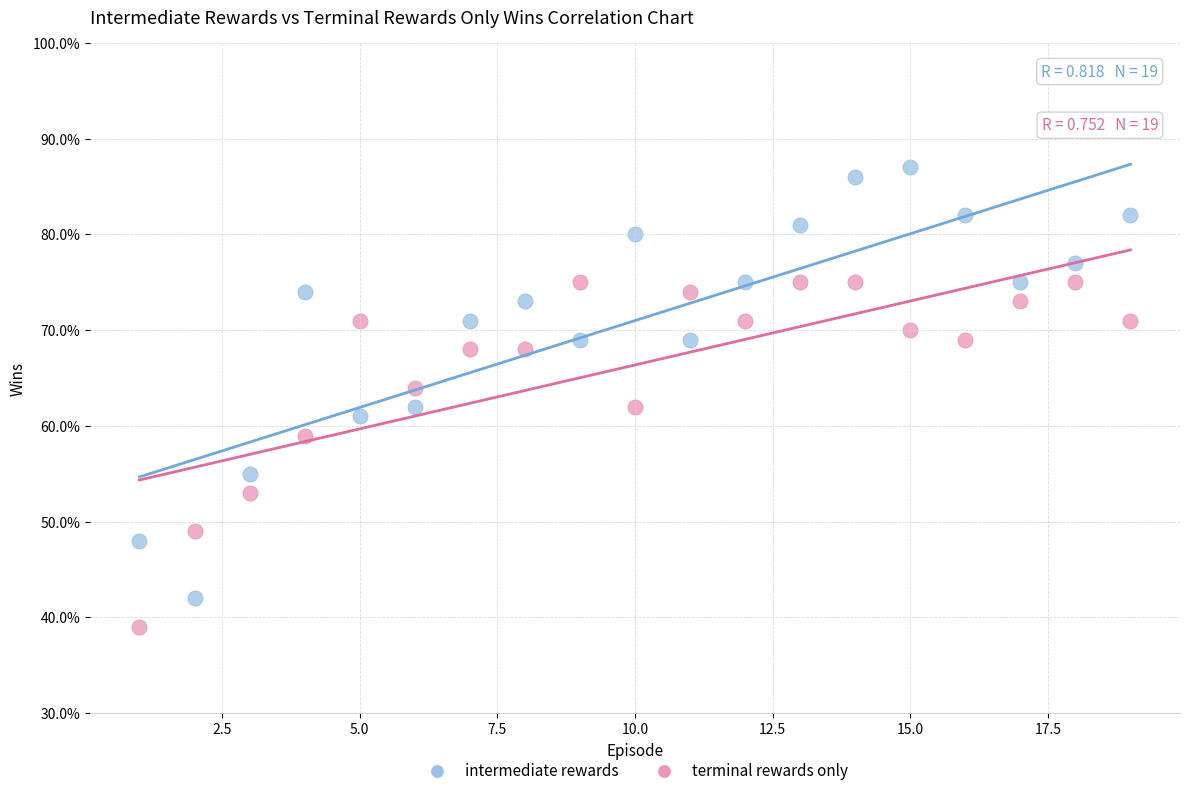

Which series reaches the minimum Y coordinate?

terminal rewards only